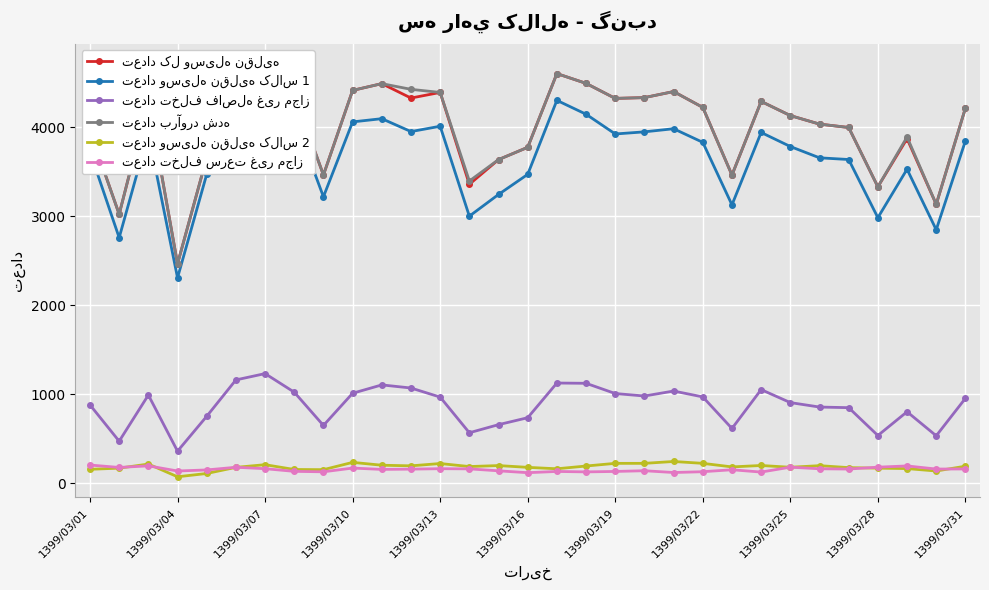

What is the total value across all series at 26?

12808